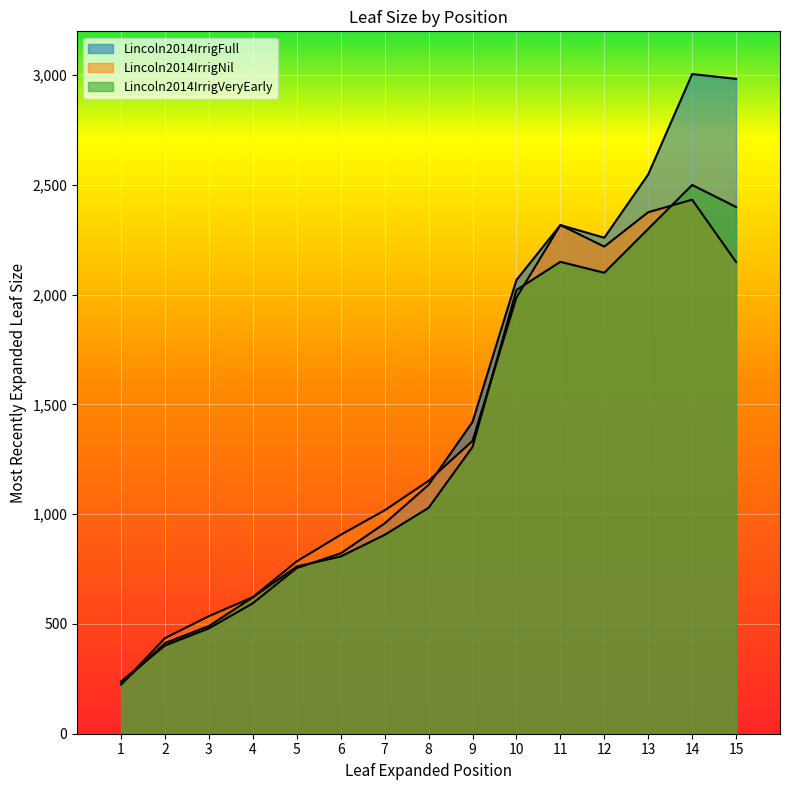

The value of Lincoln2014IrrigNil at 4 is 622.3. True or false?

True